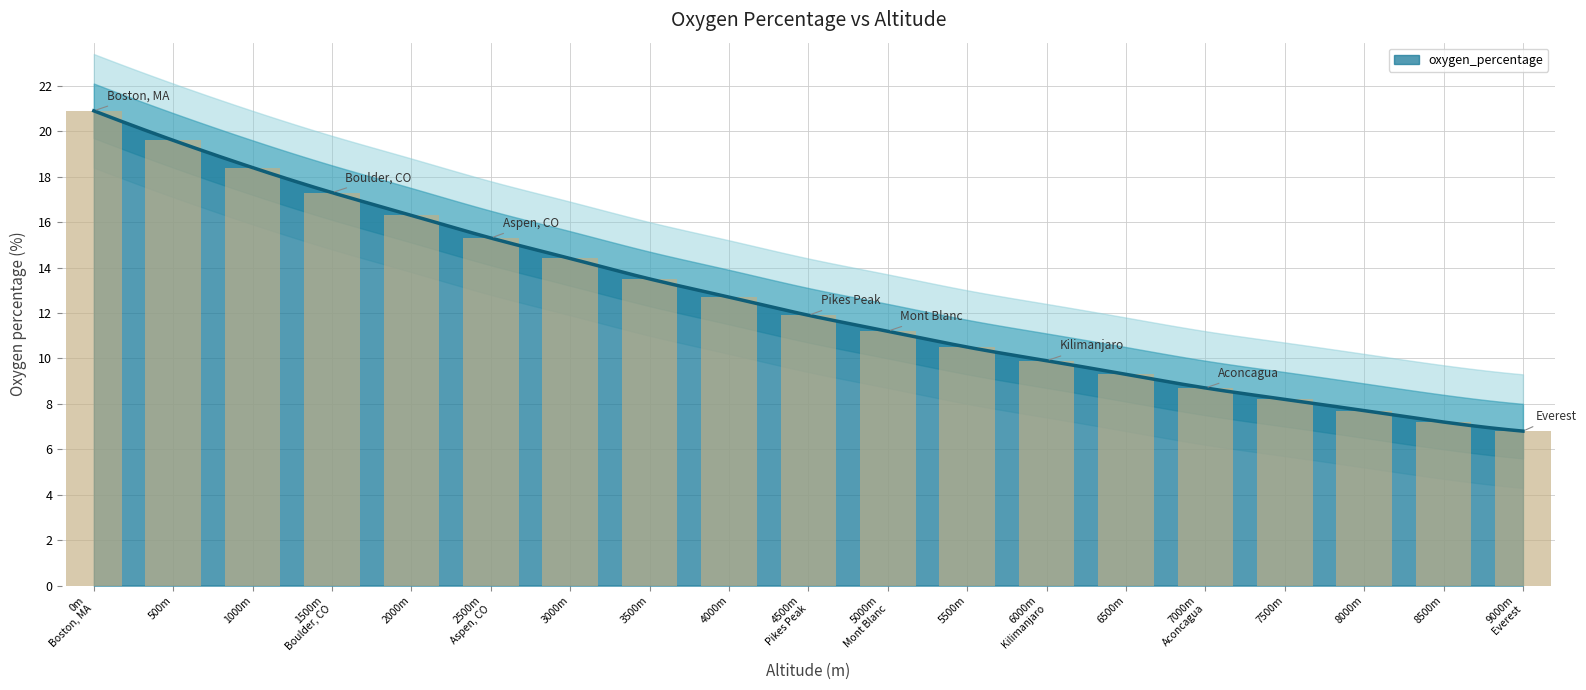

What is the approximate value at 5000m Mont Blanc?

11.2